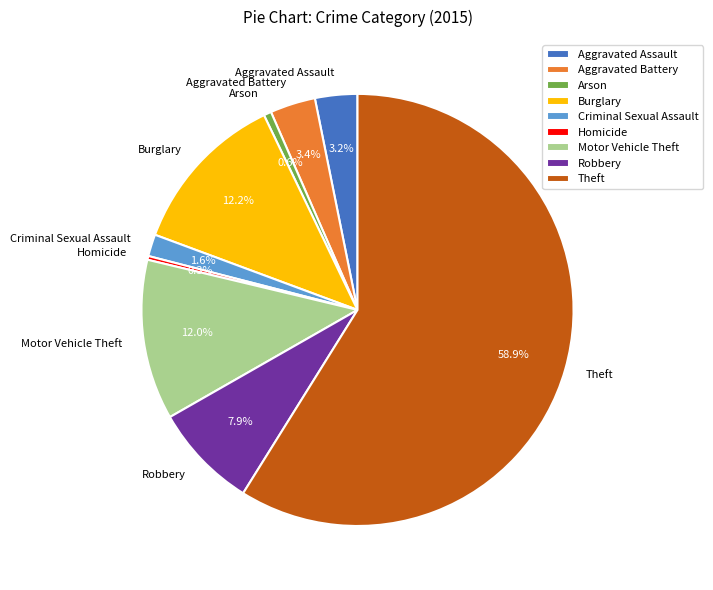

What percentage is NOT represented by Aggravated Assault?

96.8%